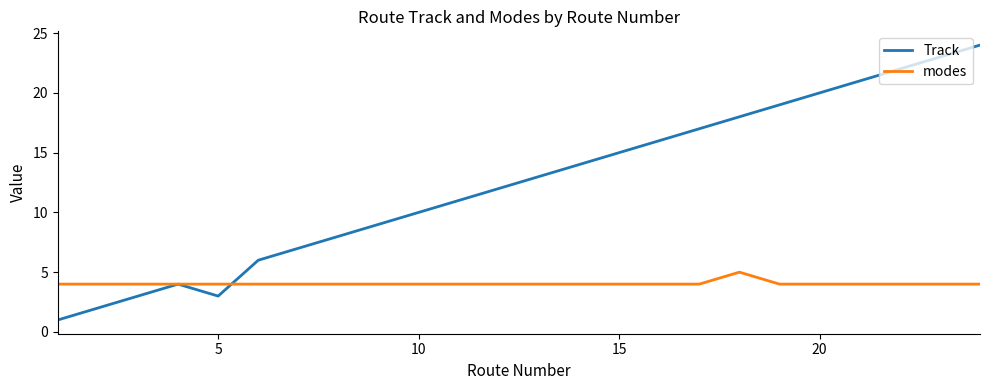

List the series in order of their overall mean, highest first.

Track, modes